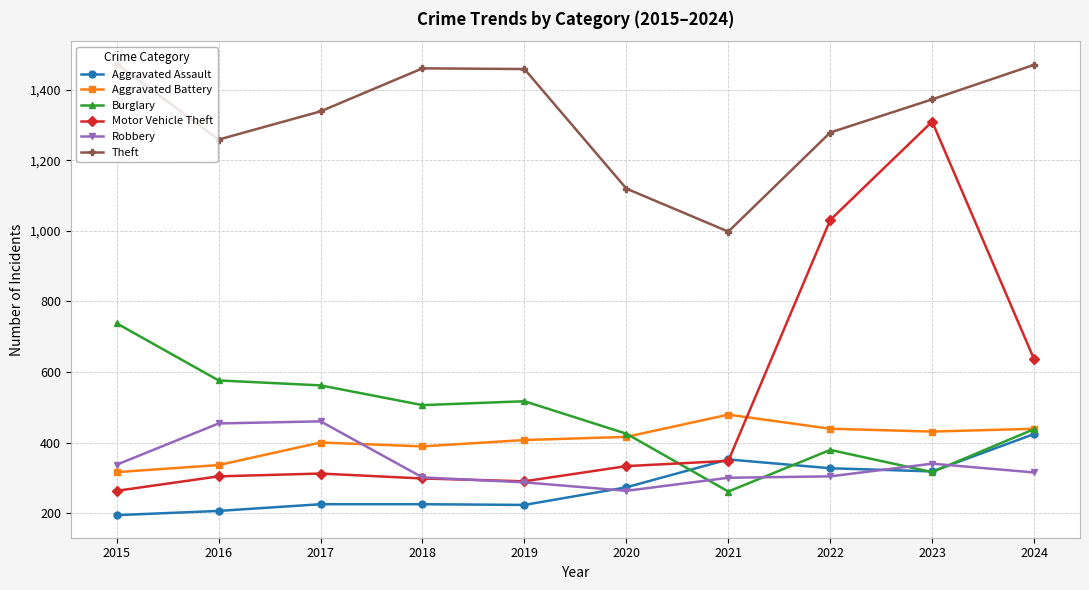

What is the difference between the maximum and minimum values in the Aggravated Battery series?

163